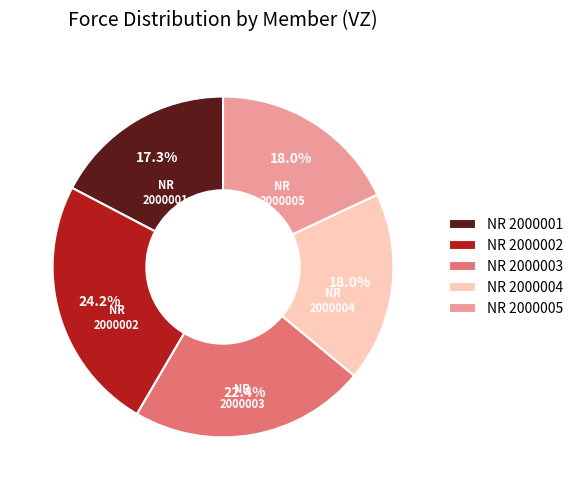

Is it true that NR 2000002 is 24% of the pie?

True